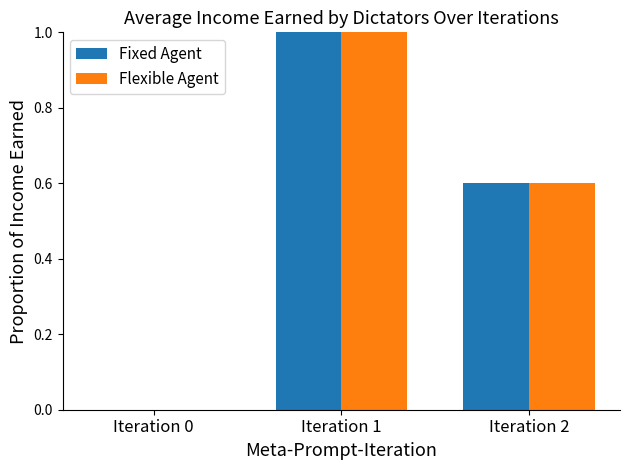

Is it true that Fixed Agent equals -0.6 at Iteration 0?

False